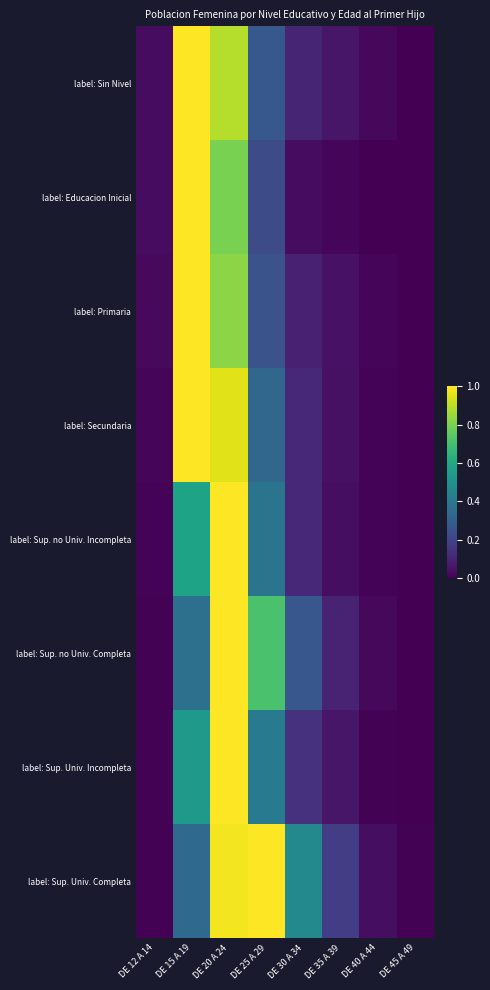

Rank the series at DE 15 A 19 from highest to lowest value.

label: Primaria, label: Secundaria, label: Sin Nivel, label: Educacion Inicial, label: Sup. no Univ. Incompleta, label: Sup. Univ. Incompleta, label: Sup. no Univ. Completa, label: Sup. Univ. Completa